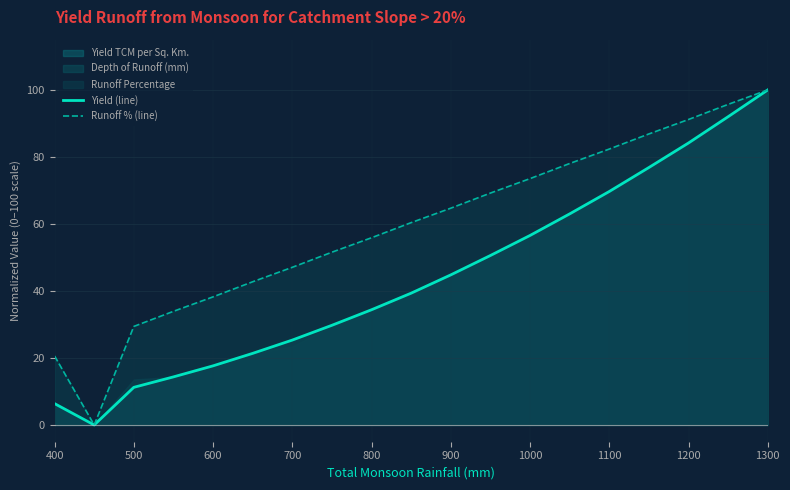

True or false: Yield (line) has a value of 11.2 at 500.

True